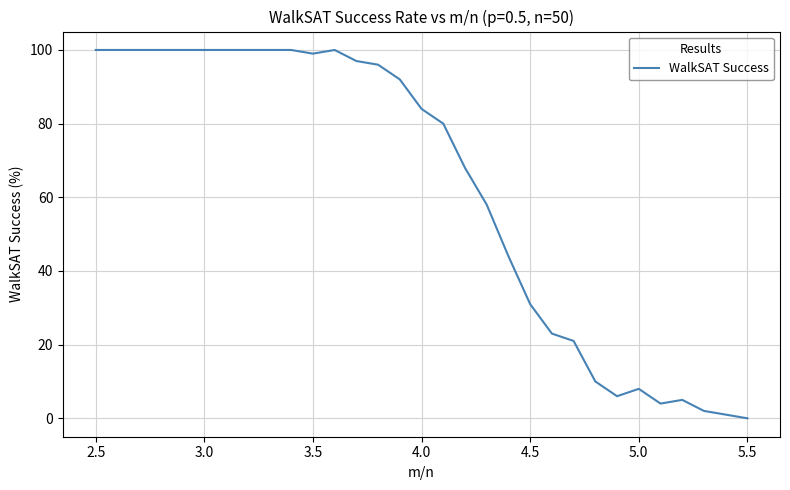

What is the difference between the second highest and minimum values?

100